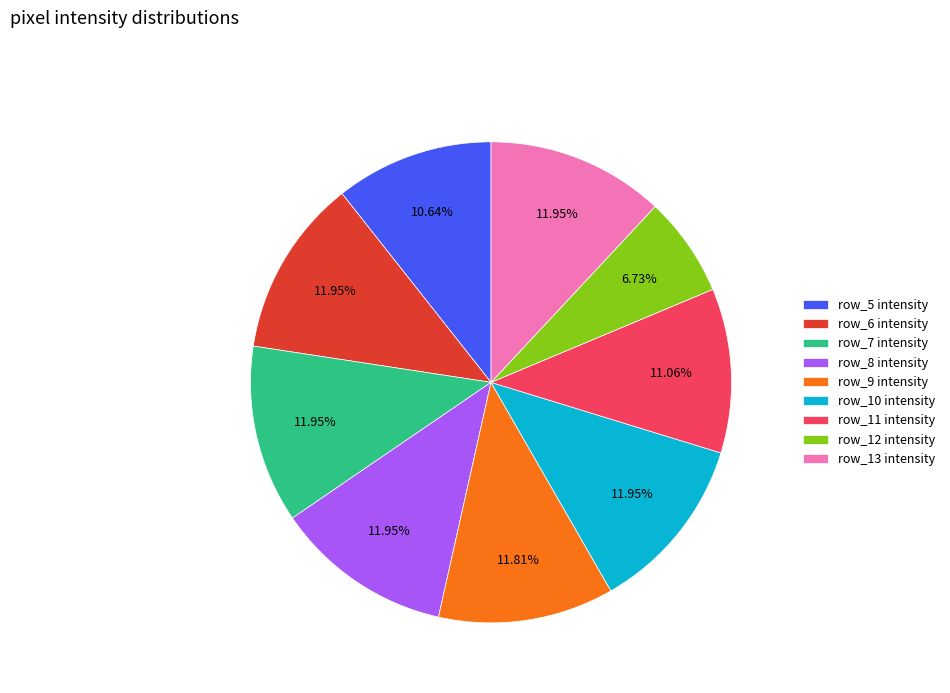

How many segments does this pie chart have?

9